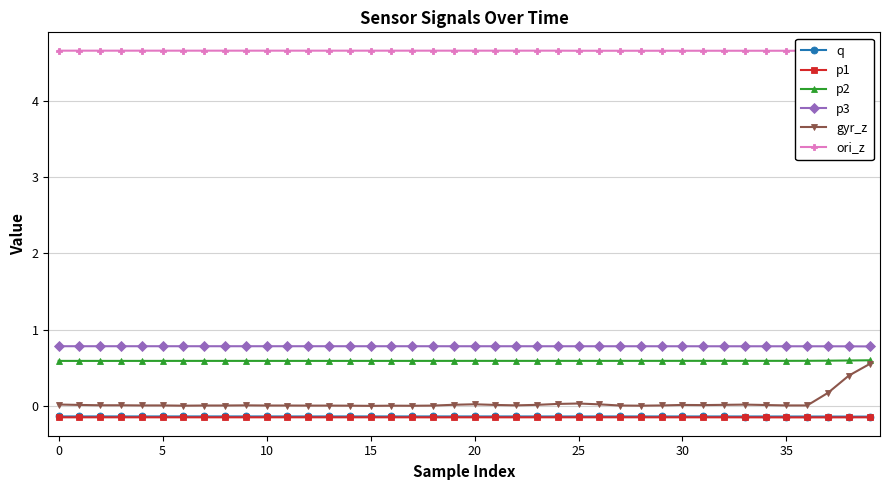

Does the chart have visible grid lines?

Yes